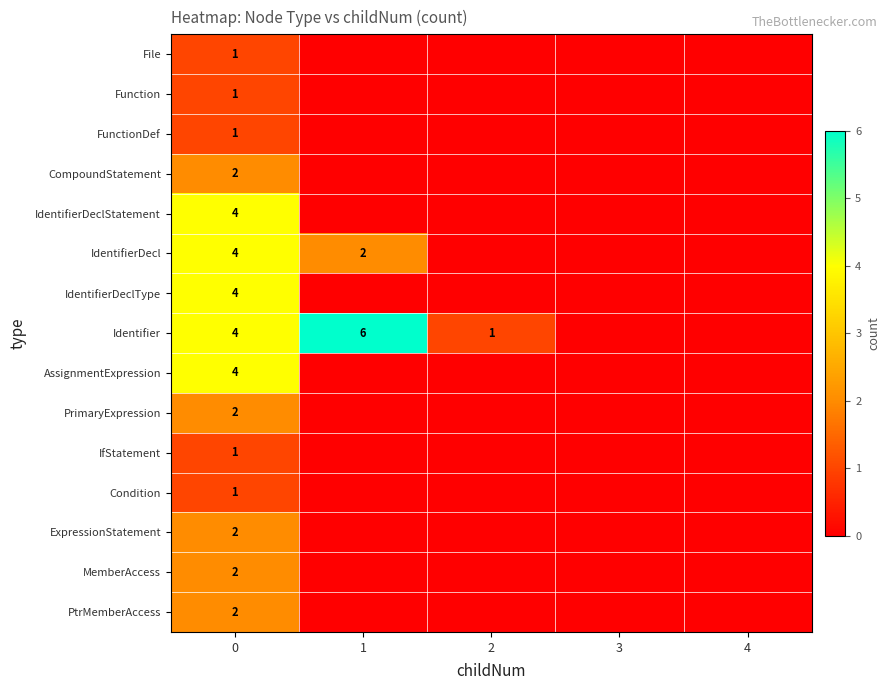

Is it true that IdentifierDeclType equals 4 at 0?

True